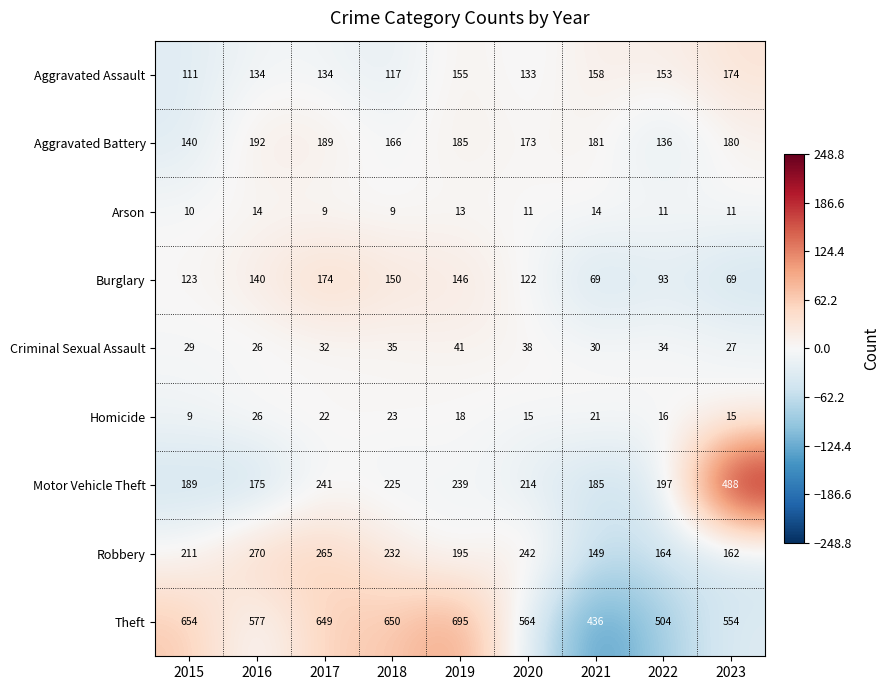

Count the number of categories in the chart.

9